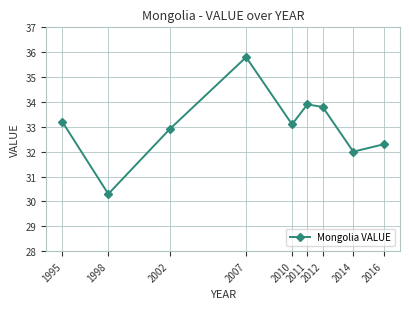

What is the change in value from 2007 to 2016?

-3.5